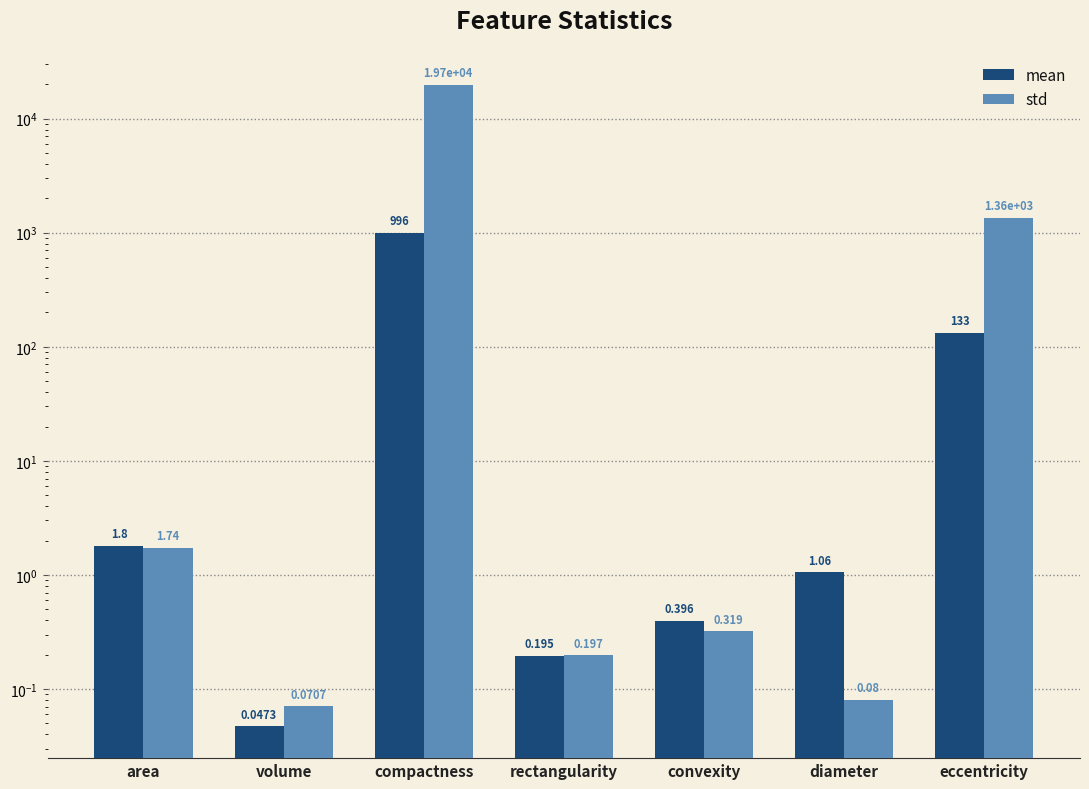

At diameter, list the series in order from largest to smallest.

mean, std